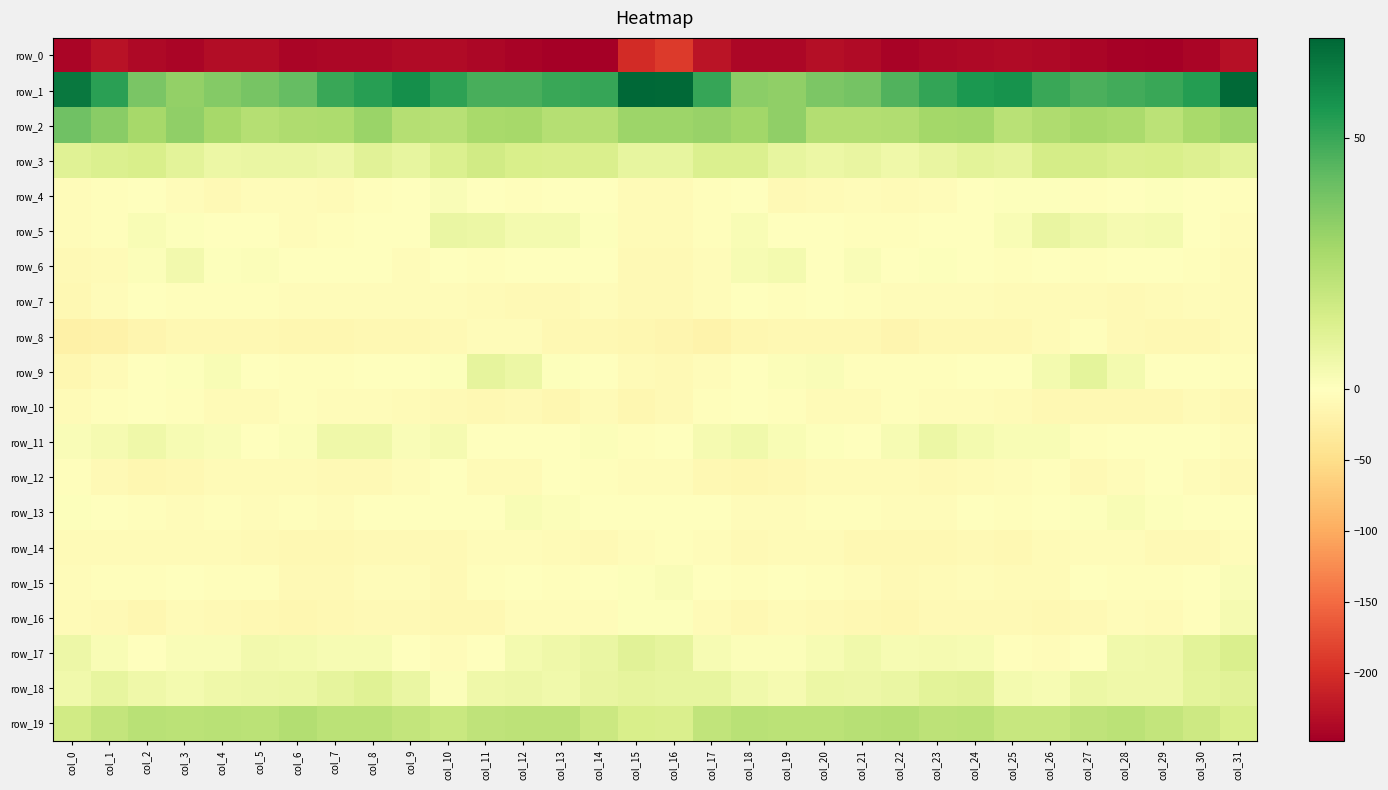

What is the highest value of the row_1 series?

70.0